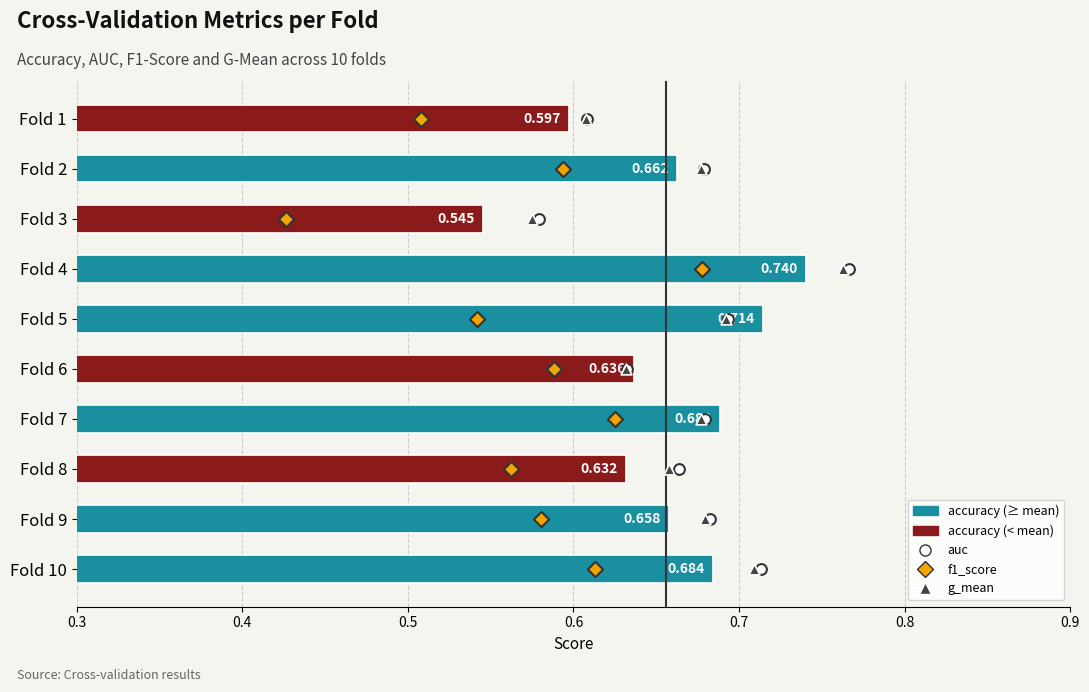

What is the total value across all series at 0.8?

15.6